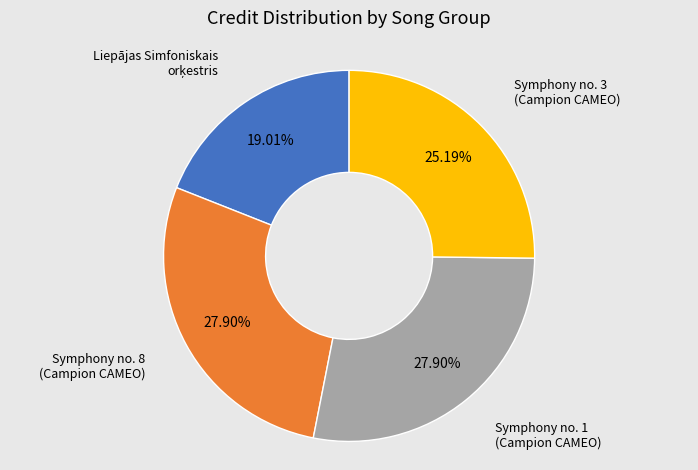

Is there a majority slice in this chart?

No